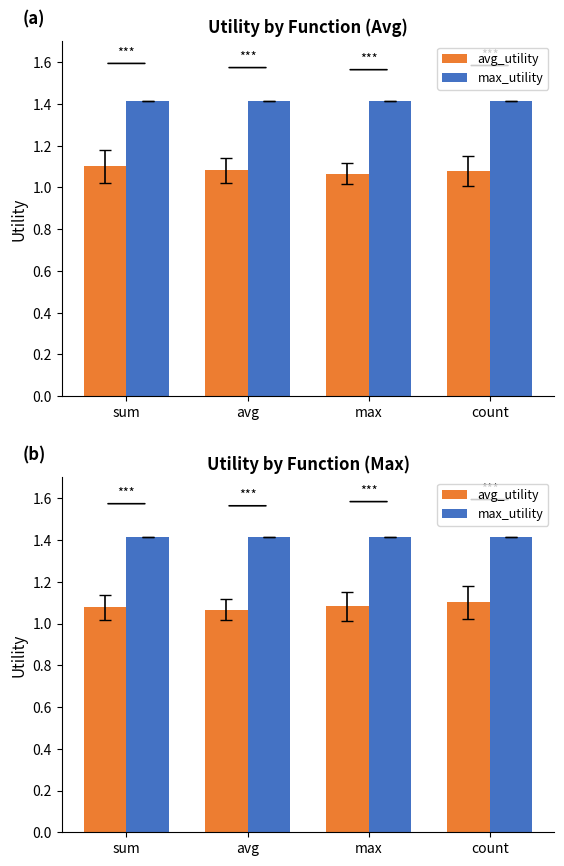

The value of avg_utility at sum is 1.7. True or false?

False